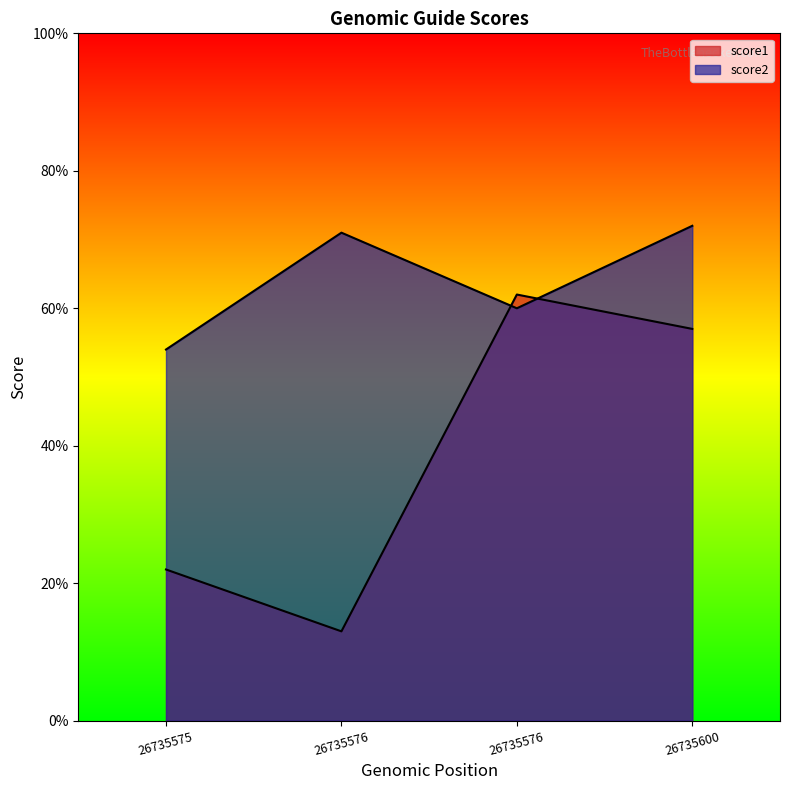

The score2 series shows 54 at 26735575. True or false?

True